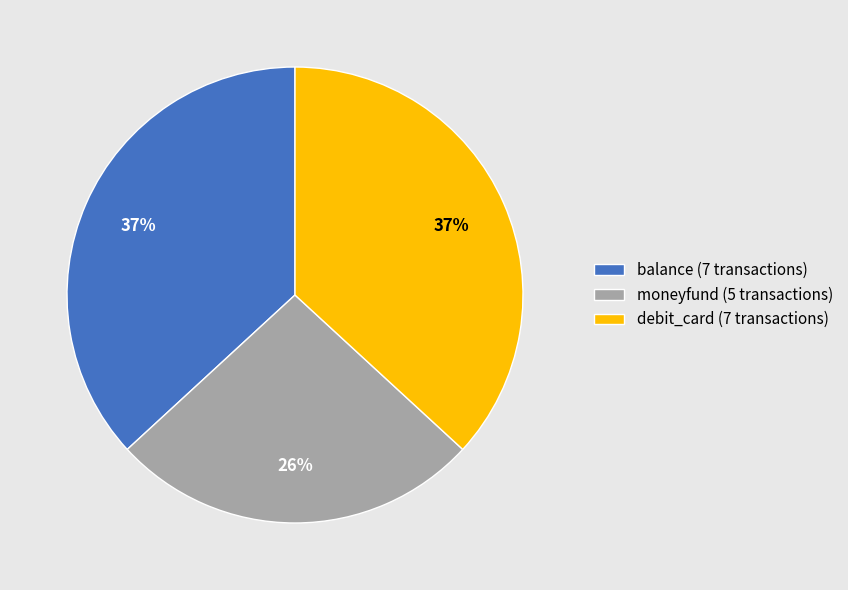

Which slice is the smallest?

moneyfund